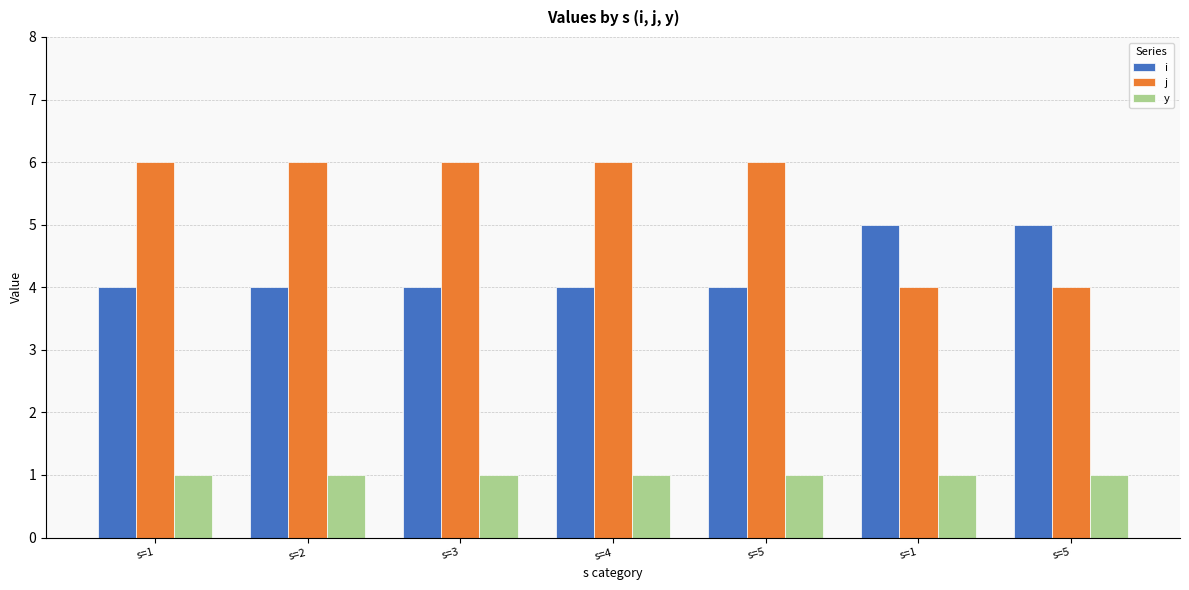

Reading right to left, what are all the values shown in this chart?

i: 5	5	4	4	4	4	4
j: 4	4	6	6	6	6	6
y: 1	1	1	1	1	1	1